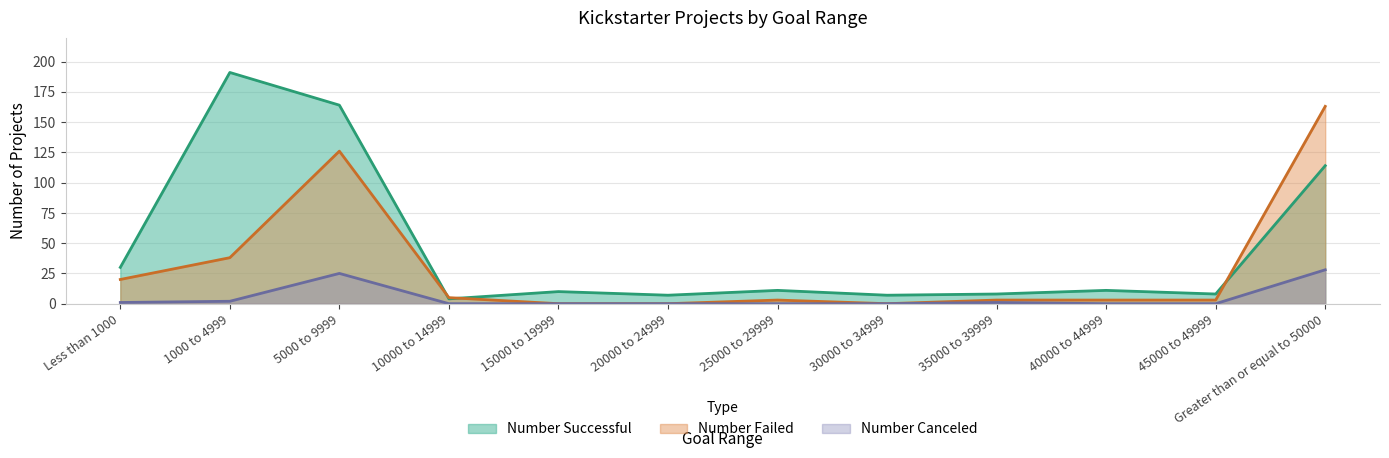

Rank the series by their maximum value, from lowest to highest.

Number Canceled, Number Failed, Number Successful